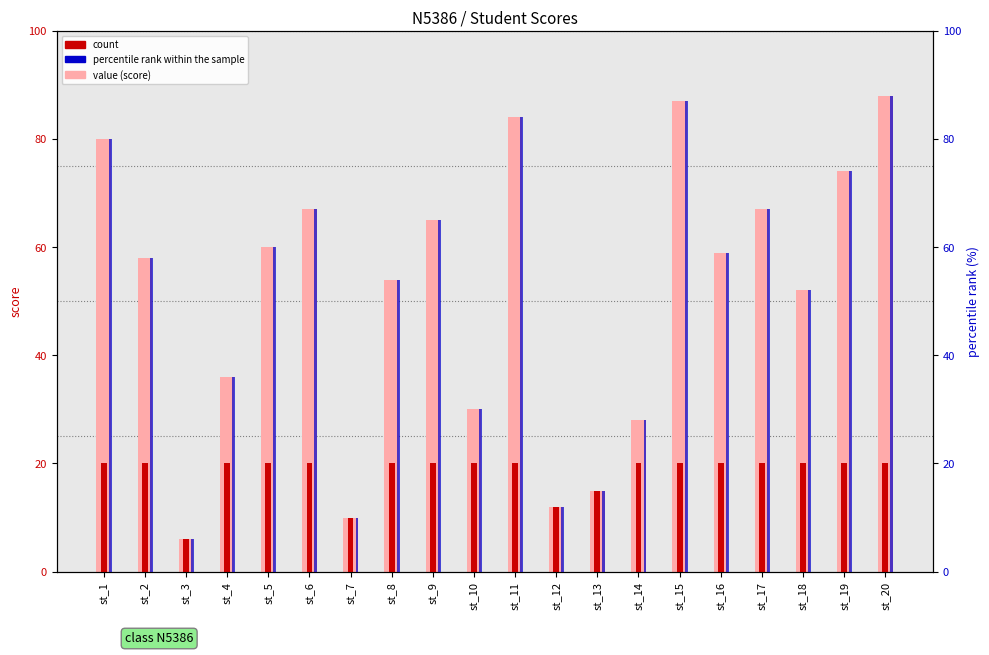

Where does the value (score) series first go above 59?

st_1